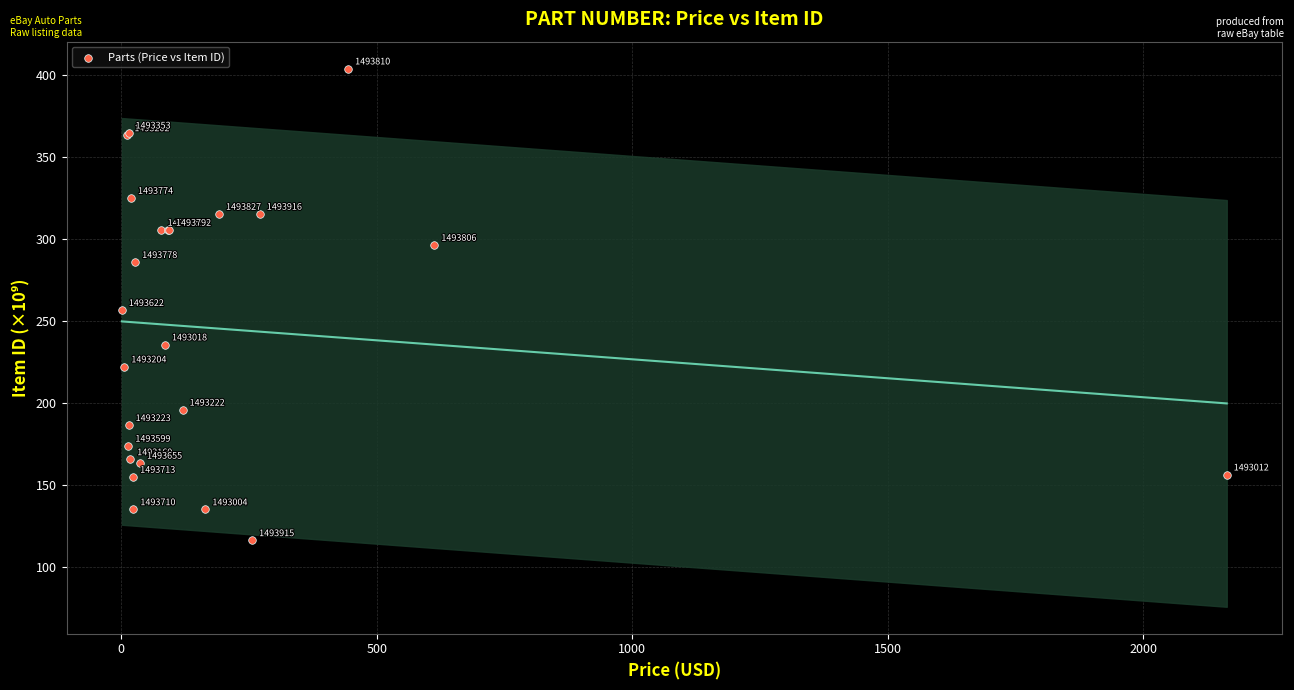

What Y value in the scatter plot is closest to 259?

256.4